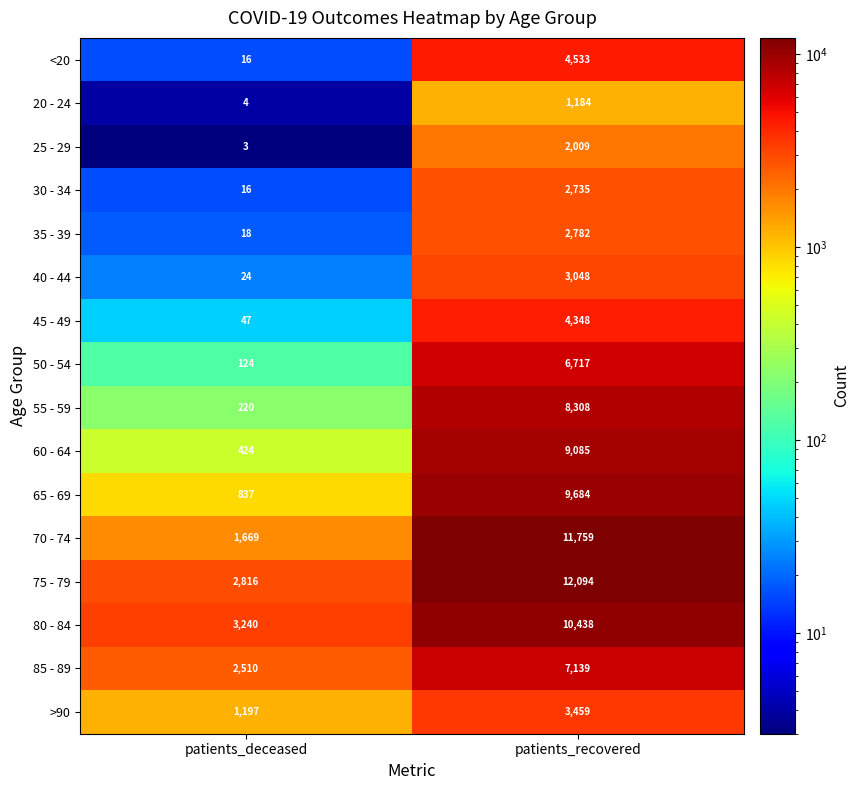

What is the difference between the maximum and minimum values in the 75 - 79 series?

9278